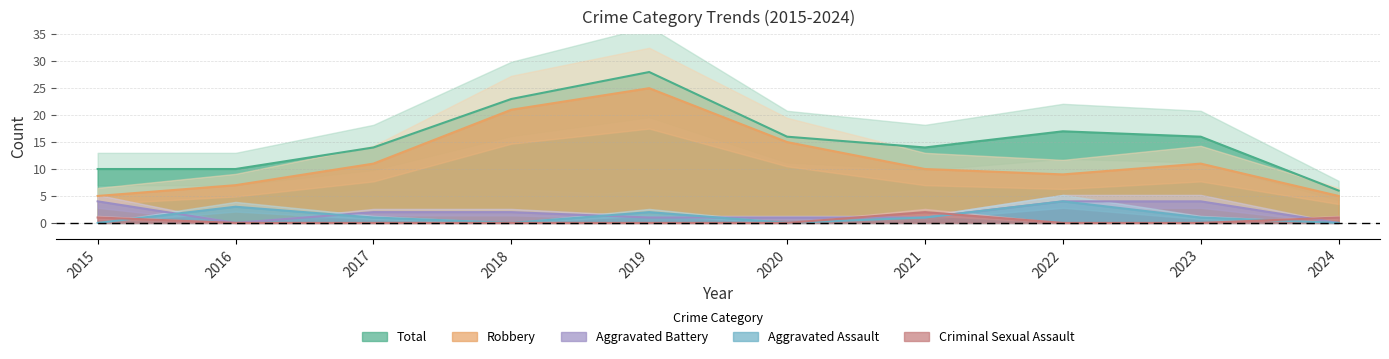

Reading left to right, list all the values displayed in this chart.

Robbery: 5	7	11	21	25	15	10	9	11	5
Total: 10	10	14	23	28	16	14	17	16	6
Aggravated Battery: 4	0	2	2	1	1	1	4	4	0
Aggravated Assault: 0	3	1	0	2	0	1	4	1	0
Criminal Sexual Assault: 1	0	0	0	0	0	2	0	0	1